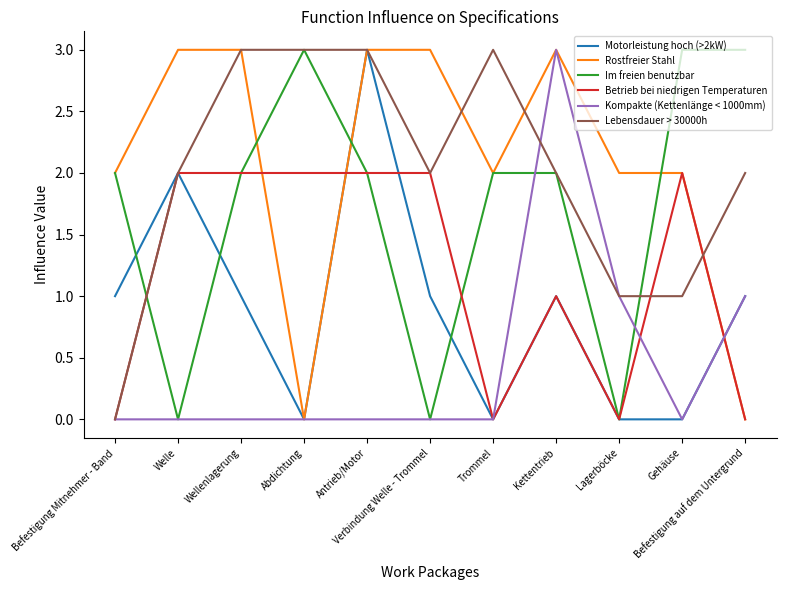

Where does the Rostfreier Stahl series first go above 2?

Welle